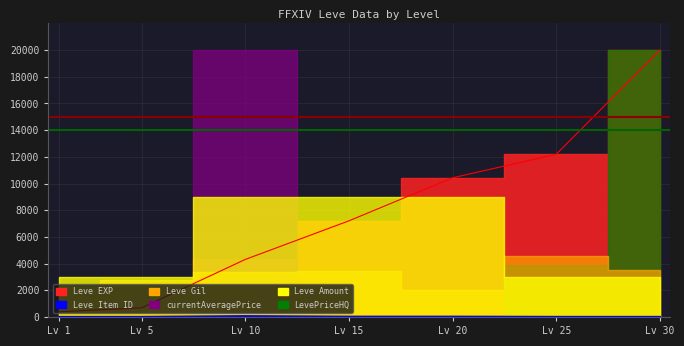

True or false: there are more than 0 points higher than both neighbors.

True